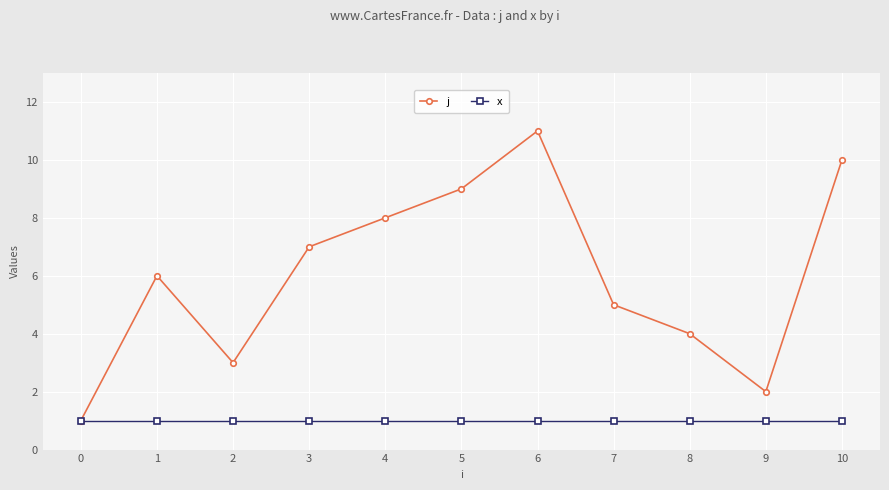

What is the difference between the j values at 6 and 1?

5